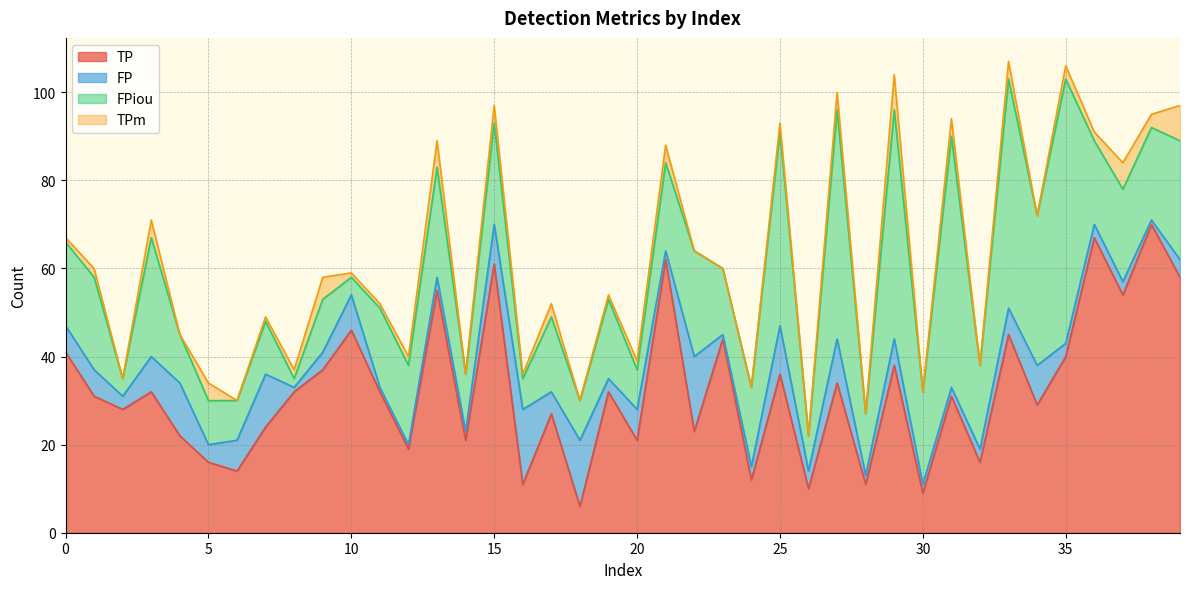

At how many categories does at least one series exceed 27?

24